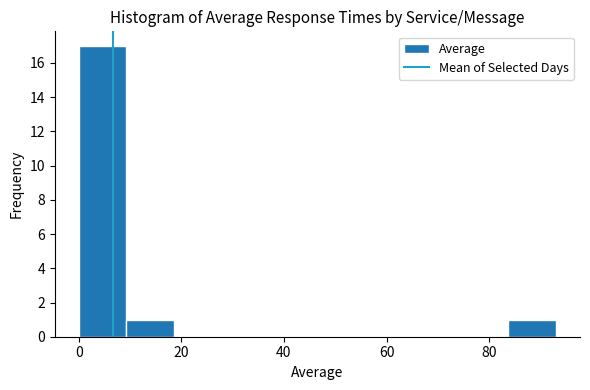

Reading left to right, list every bar in this chart as the range it spans on the x-axis followed by its height. Neither the bar edges nor the heights are printed on the chart, so give them approximately, as read against the axes.

0 to 10: 17
10 to 18: 1
18 to 28: 0
28 to 38: 0
38 to 46: 0
46 to 56: 0
56 to 66: 0
66 to 74: 0
74 to 84: 0
84 to 94: 1